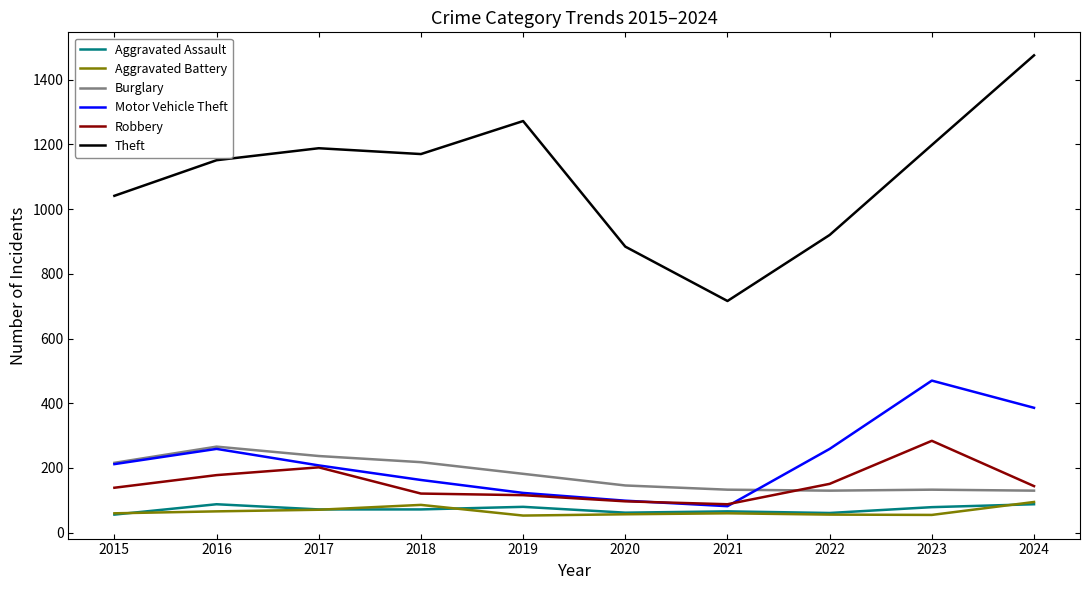

In Theft, how many points are lower than both neighbors (excluding endpoints)?

2